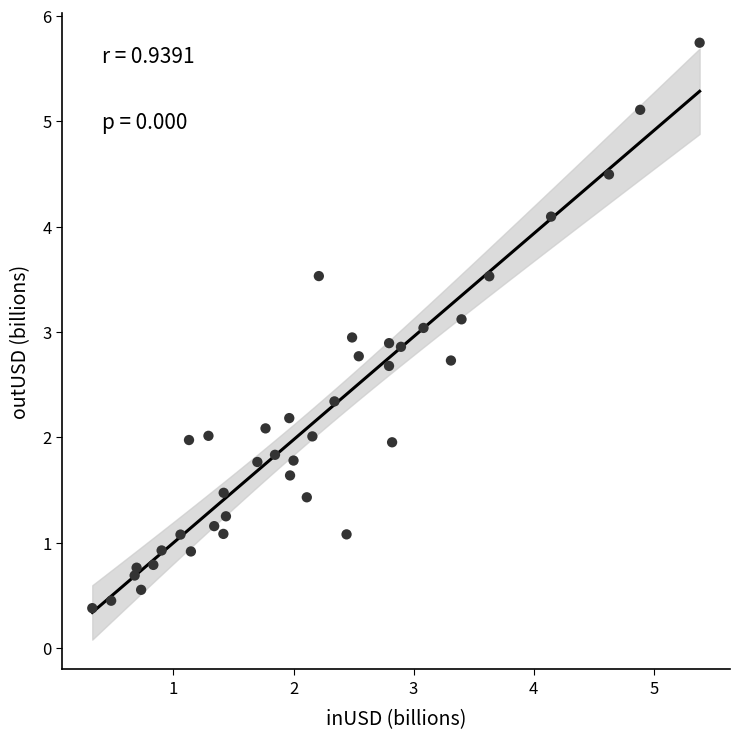

What is the range of Y values (max minus min)?

5.4